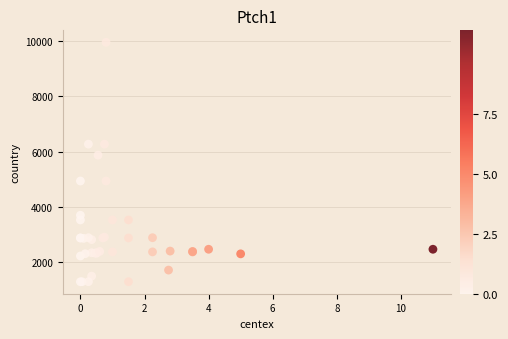

What Y value in the scatter plot is closest to 5623?

5871